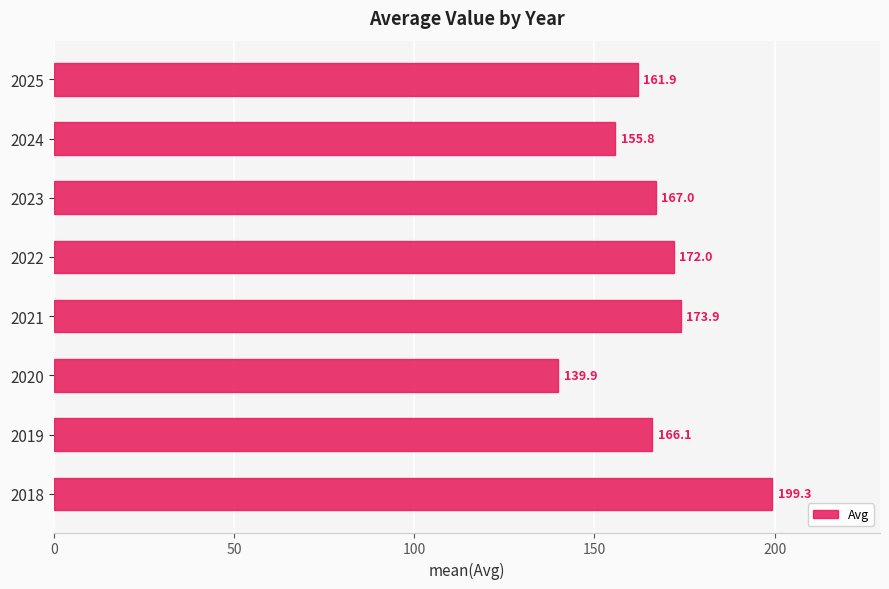

What is the average value?

167.0